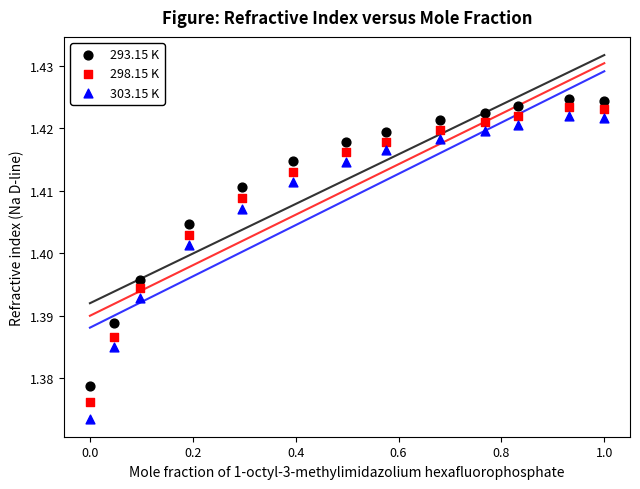

Across all data points, what is the range of X values (max minus min)?

1.0